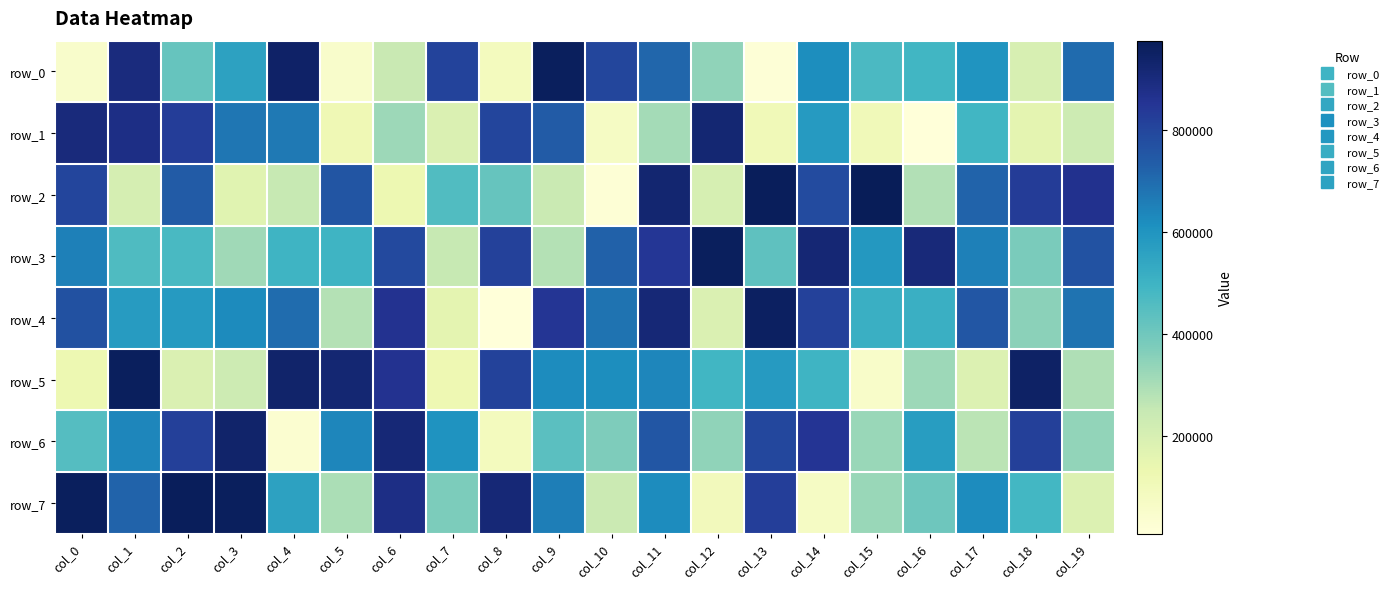

What is the average value of the row_2 series?

537274